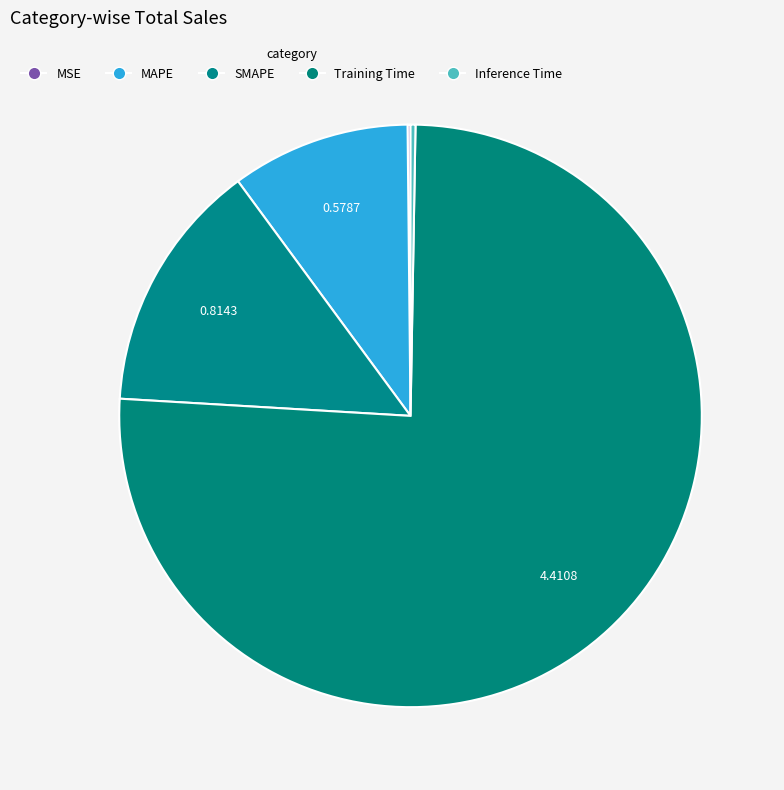

Does Training Time account for over 50% of the chart?

Yes